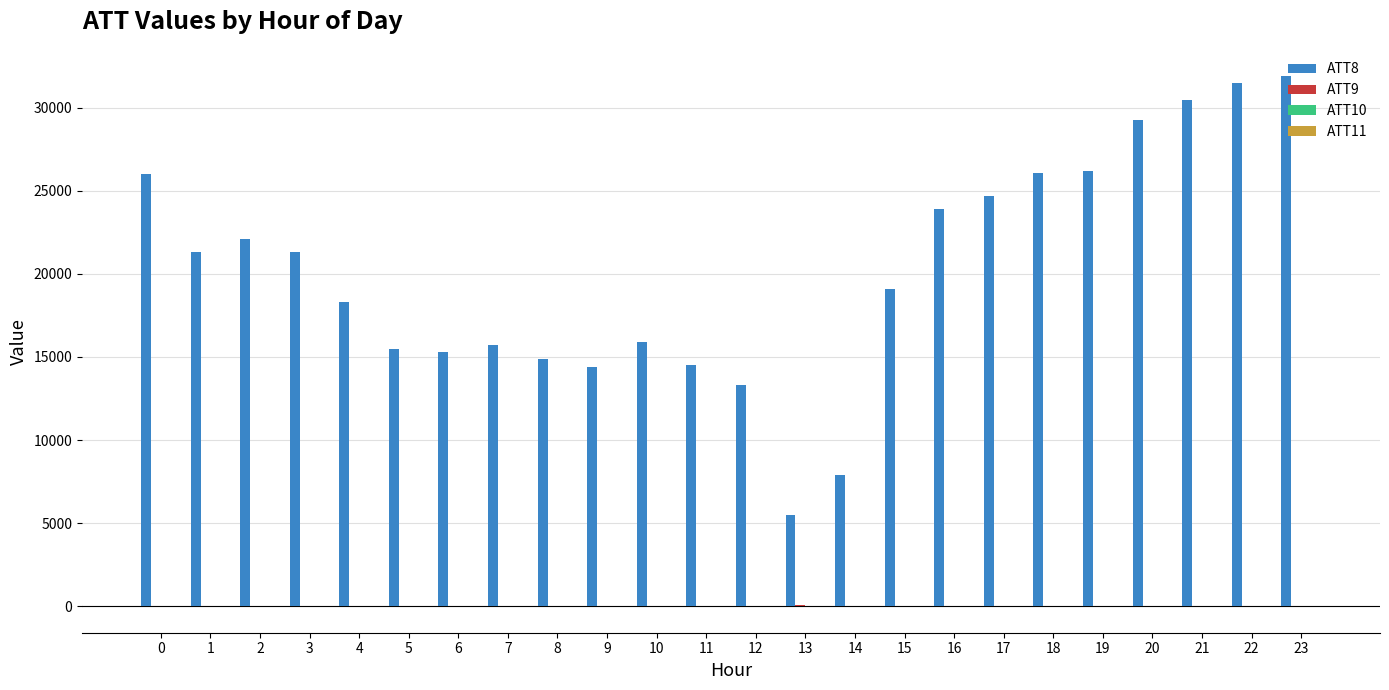

Does the chart contain stacked bars?

No